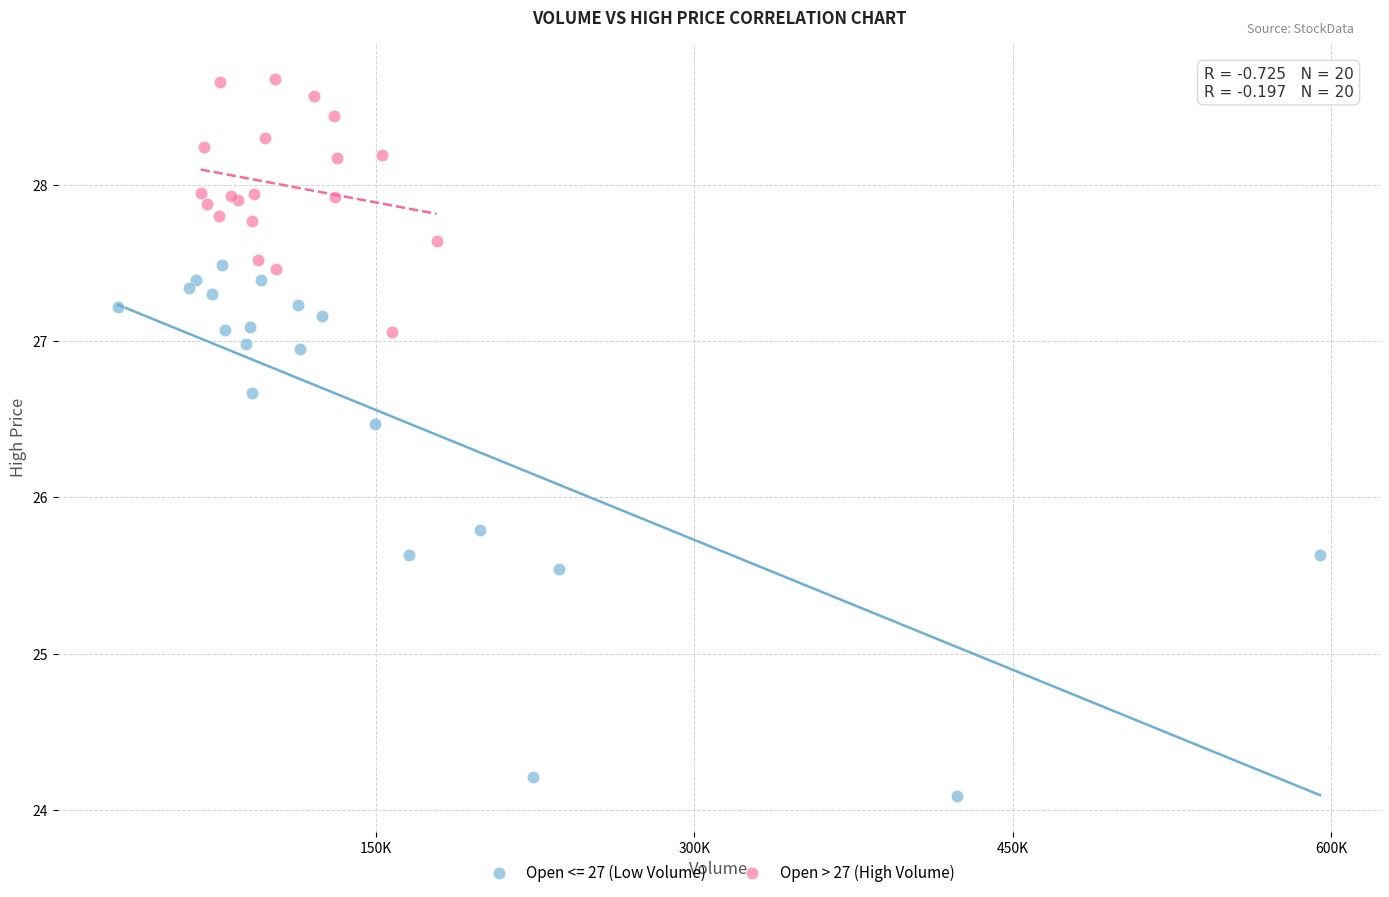

Which series has the widest spread of Y values?

Open <= 27 (Low Volume)